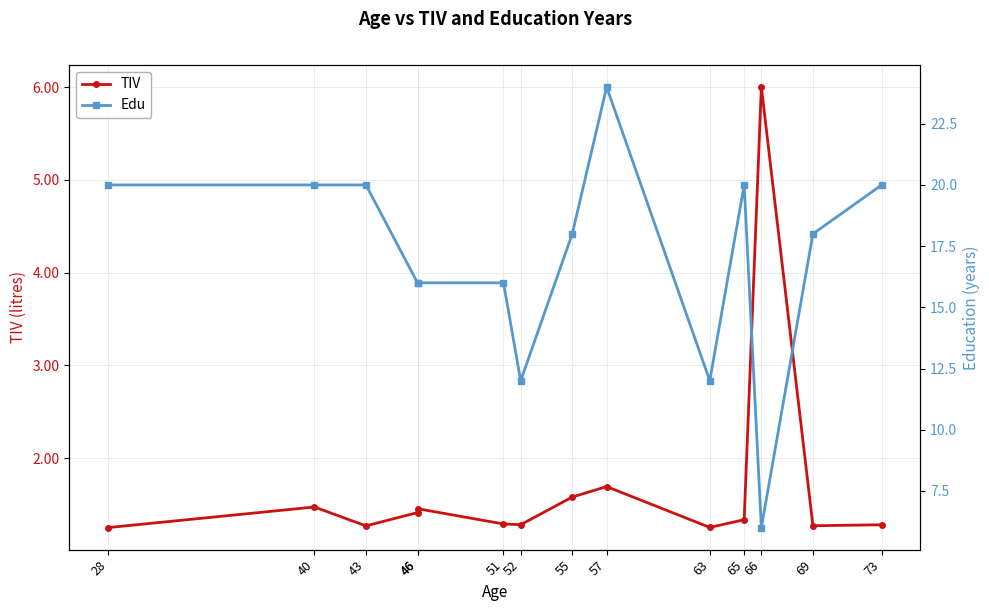

How many lines are shown in the chart?

2